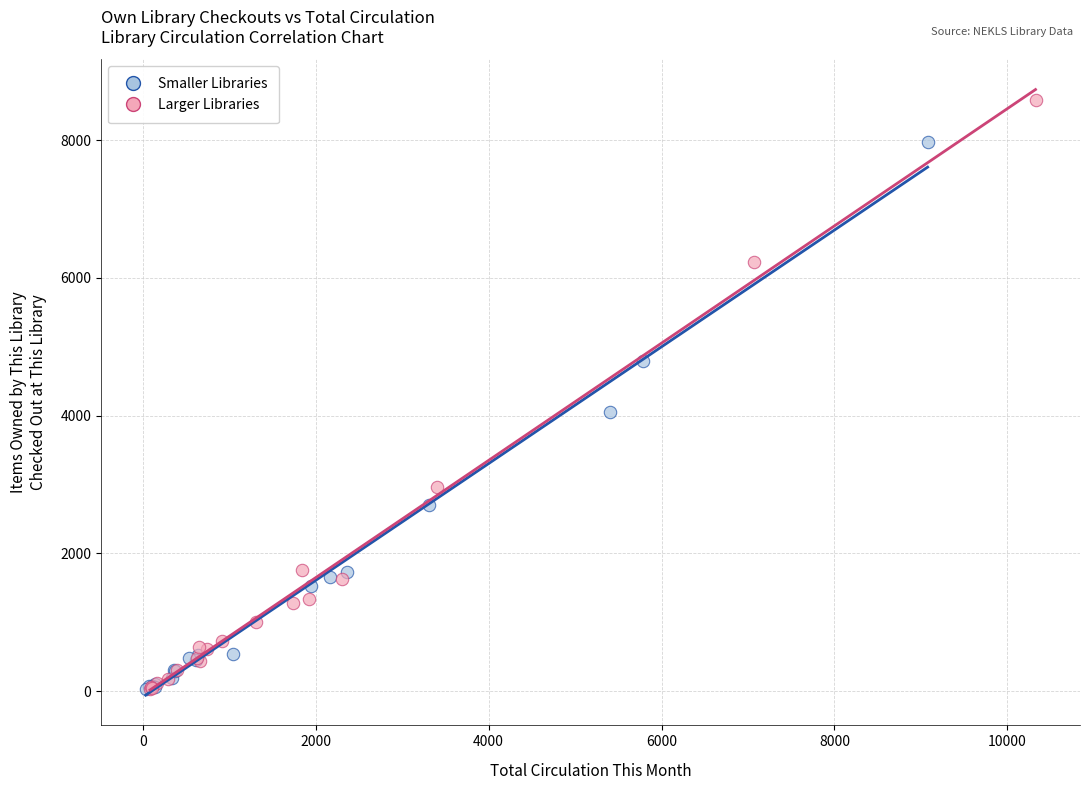

Which series contains the highest Y value?

Larger Libraries